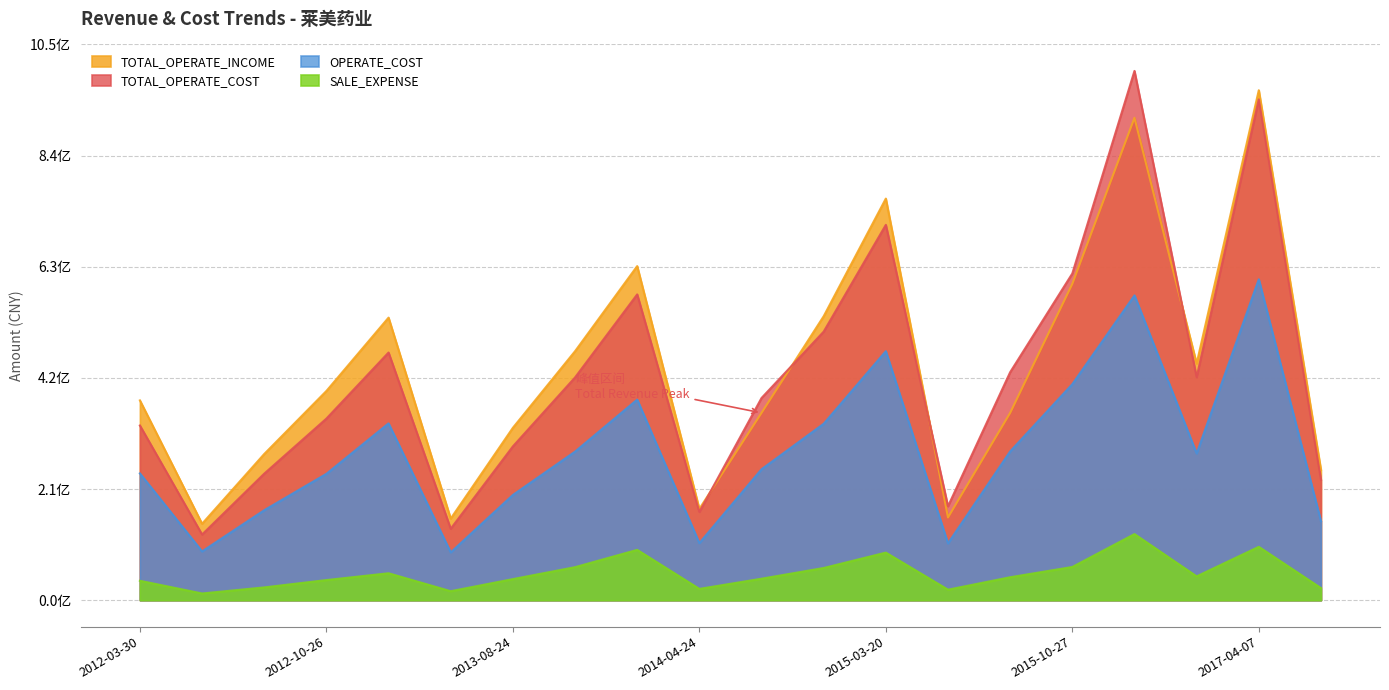

At 2015-04-25, list the series in order from largest to smallest.

TOTAL_OPERATE_COST, TOTAL_OPERATE_INCOME, OPERATE_COST, SALE_EXPENSE